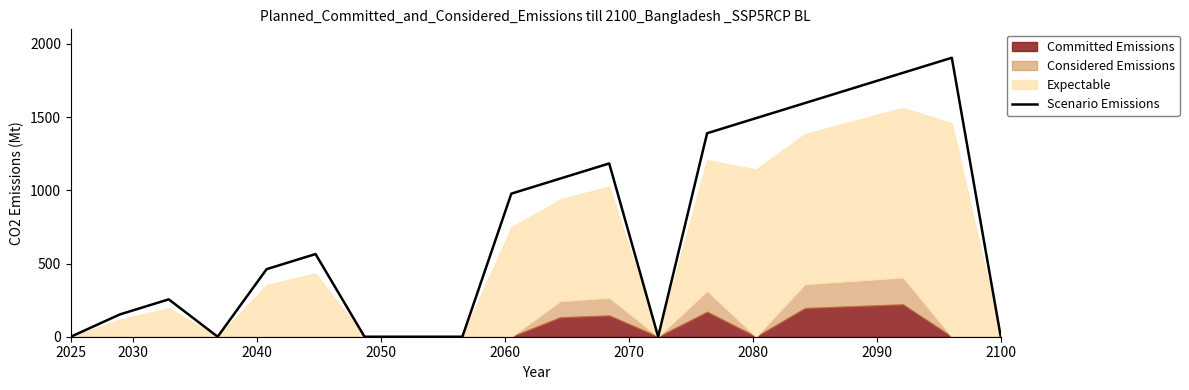

What is the highest value of the Scenario Emissions series?

1905.8